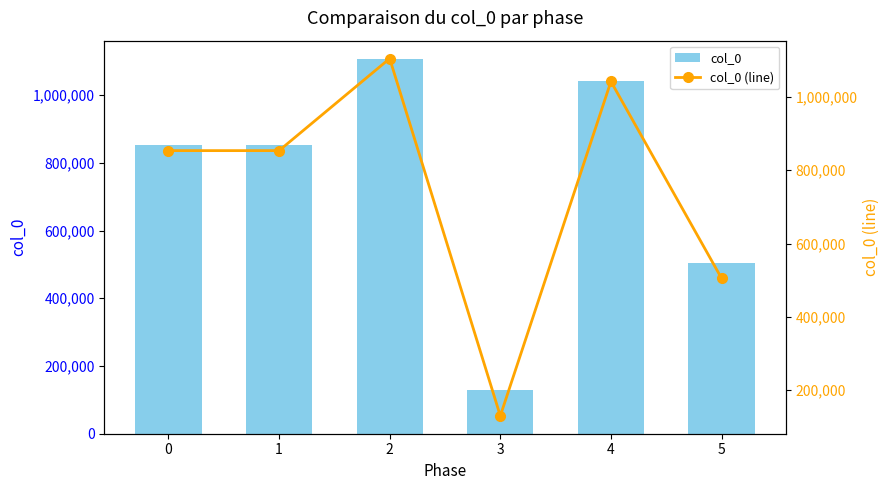

What is the difference between the maximum and minimum values in the col_0 (line) series?

976025